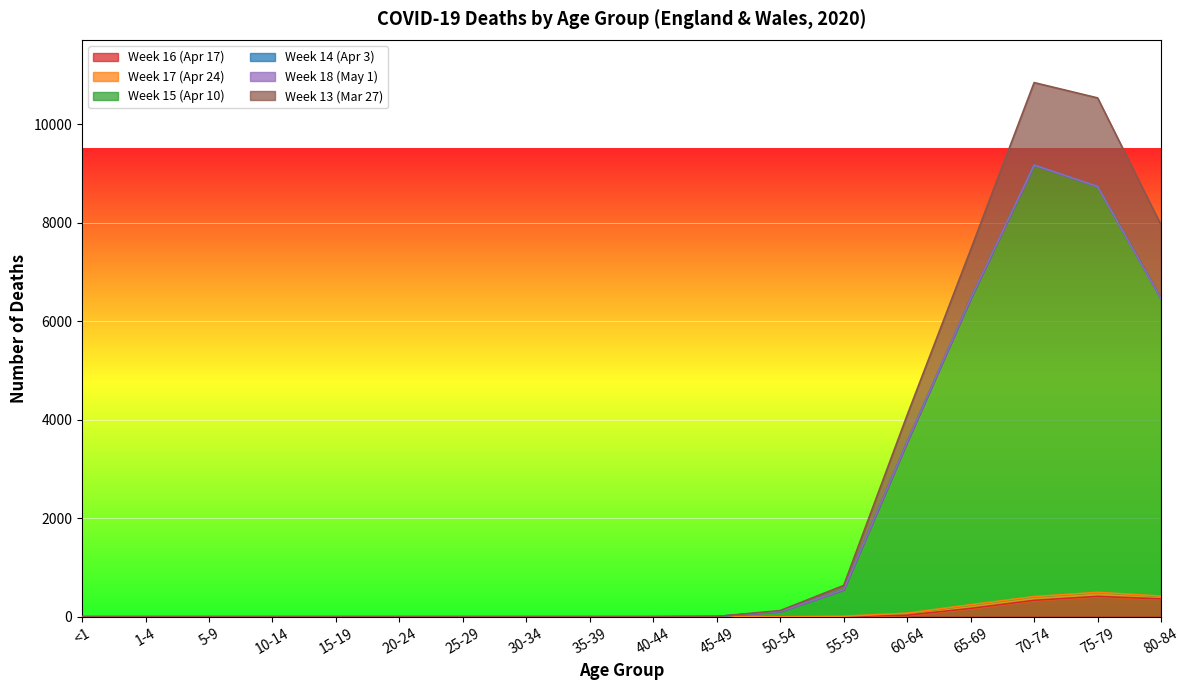

Which has a higher value, 65-69 or 30-34?

65-69